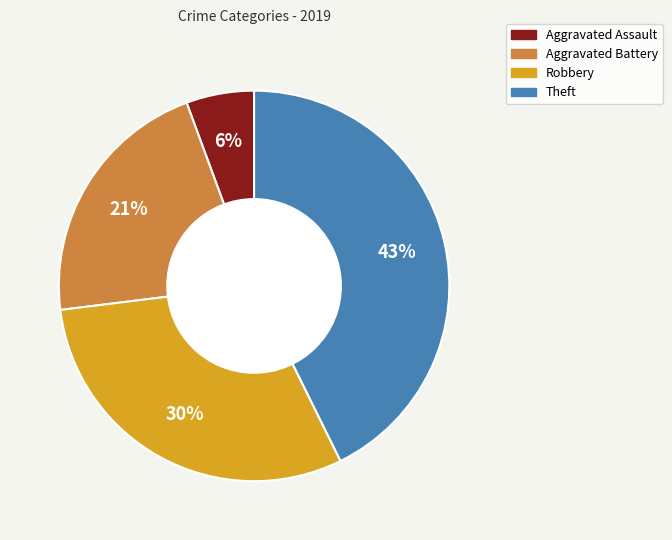

Does any single category account for the majority?

No